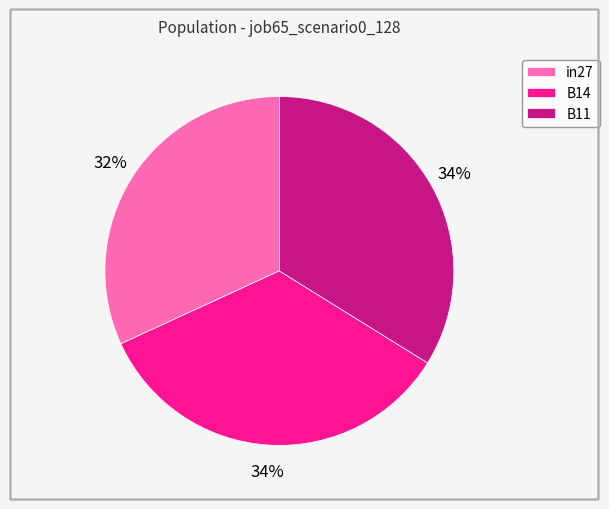

Which slice is the smallest?

in27